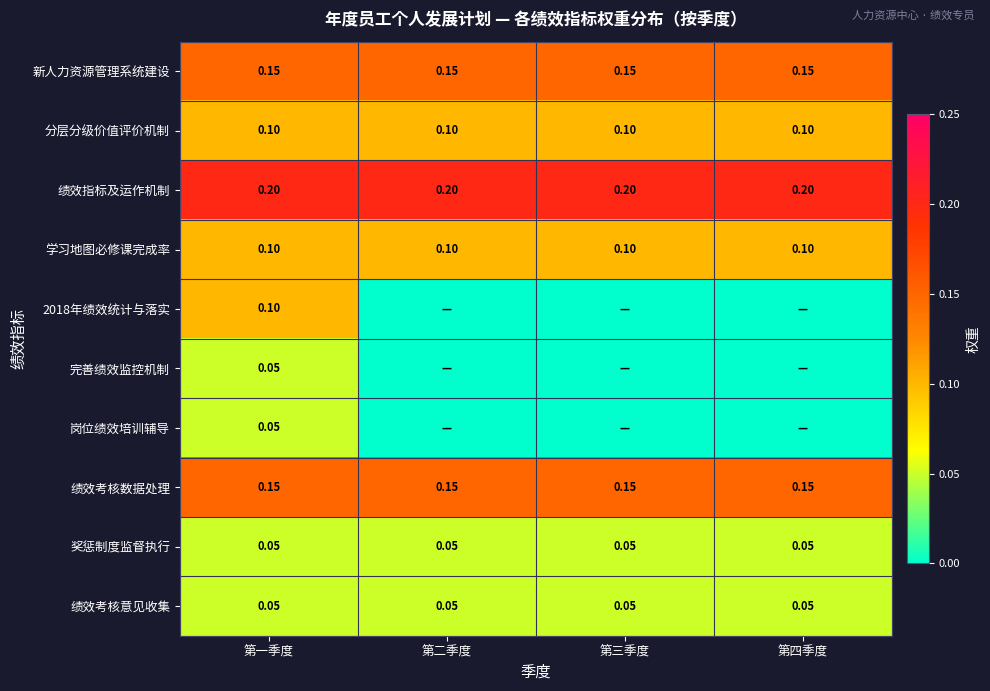

What is the total value across all series at 第一季度?

1.0